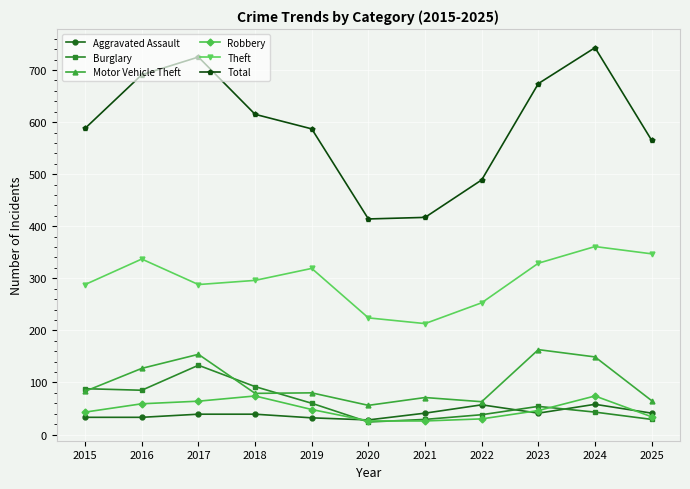

What is the average value of the Motor Vehicle Theft series?

99